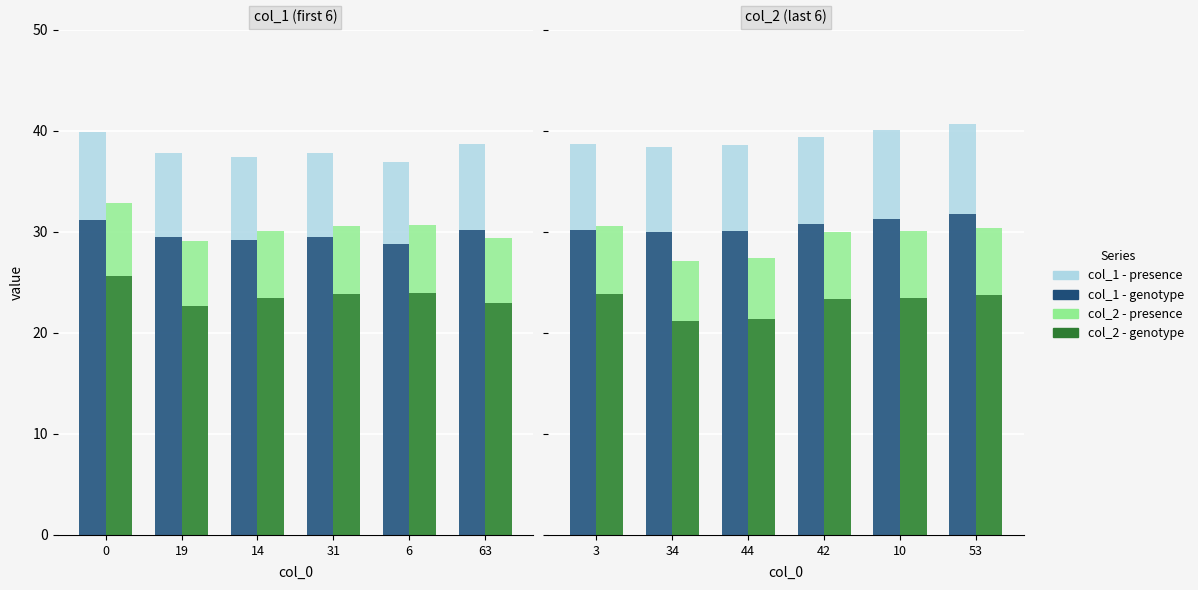

What is the greatest value displayed?

40.7